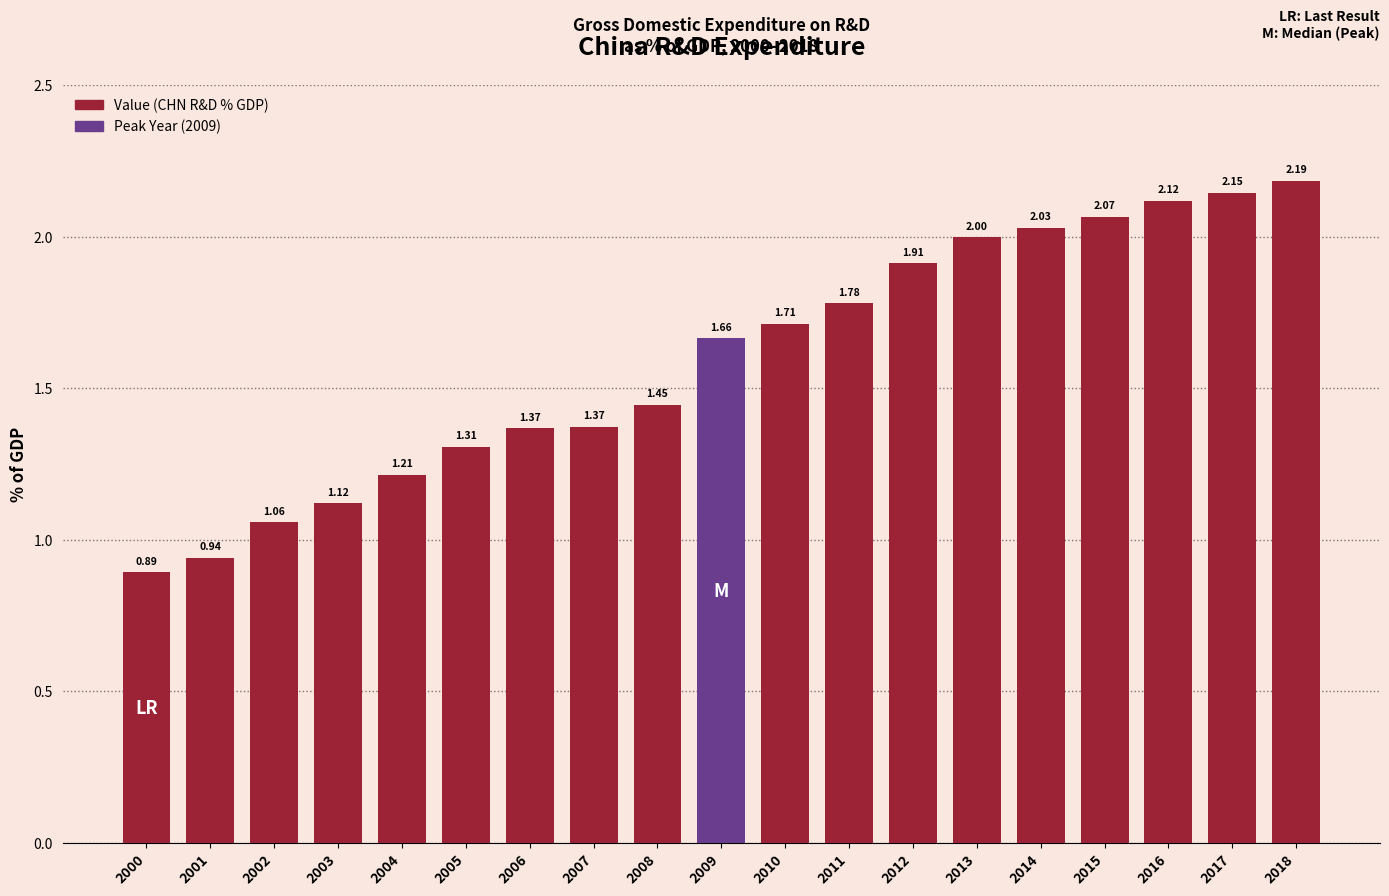

At which label is the value closest to 1?

2002